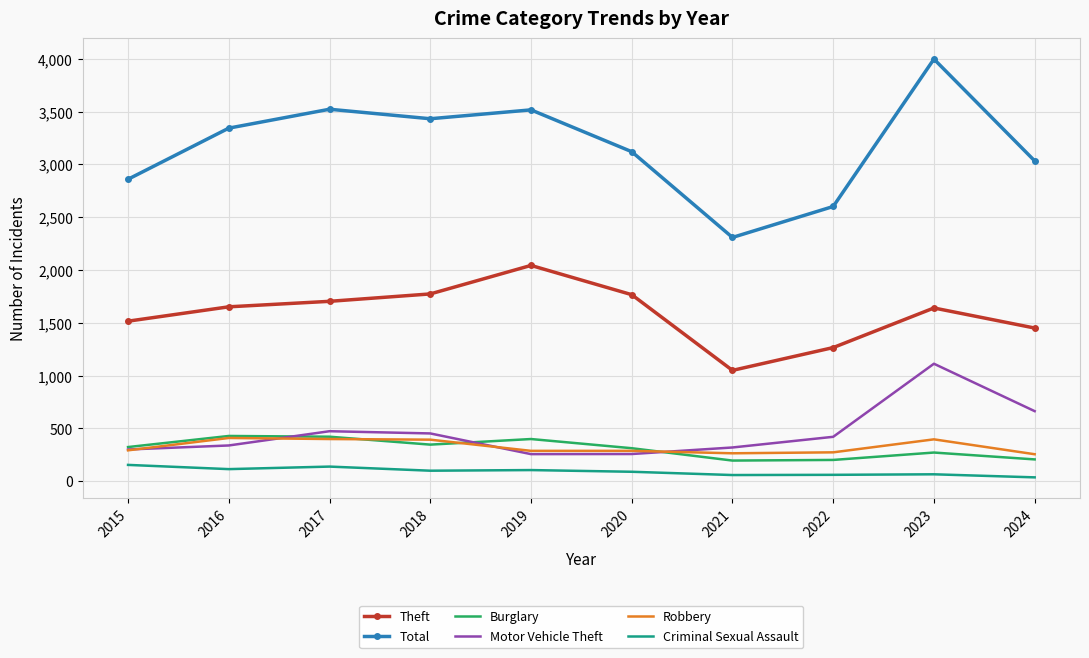

The value of Total at 2016 is 5240. True or false?

False